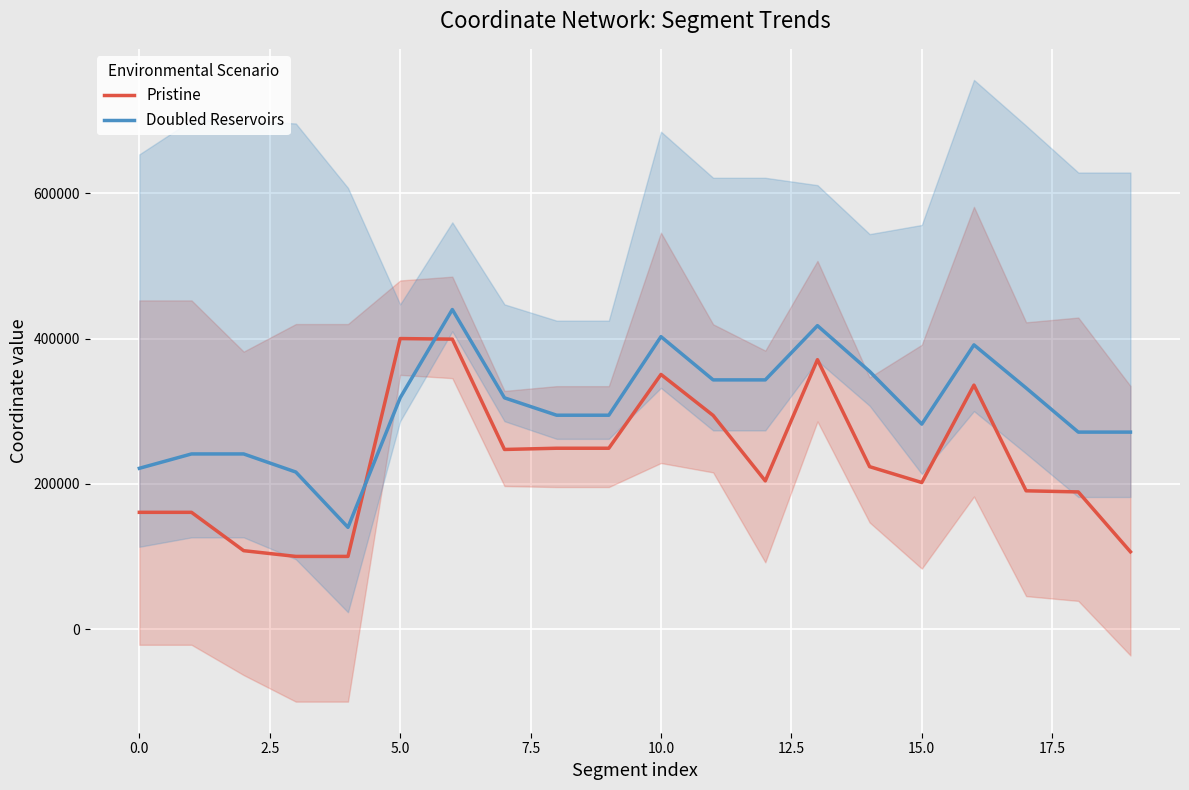

What position from the right is 19?

1